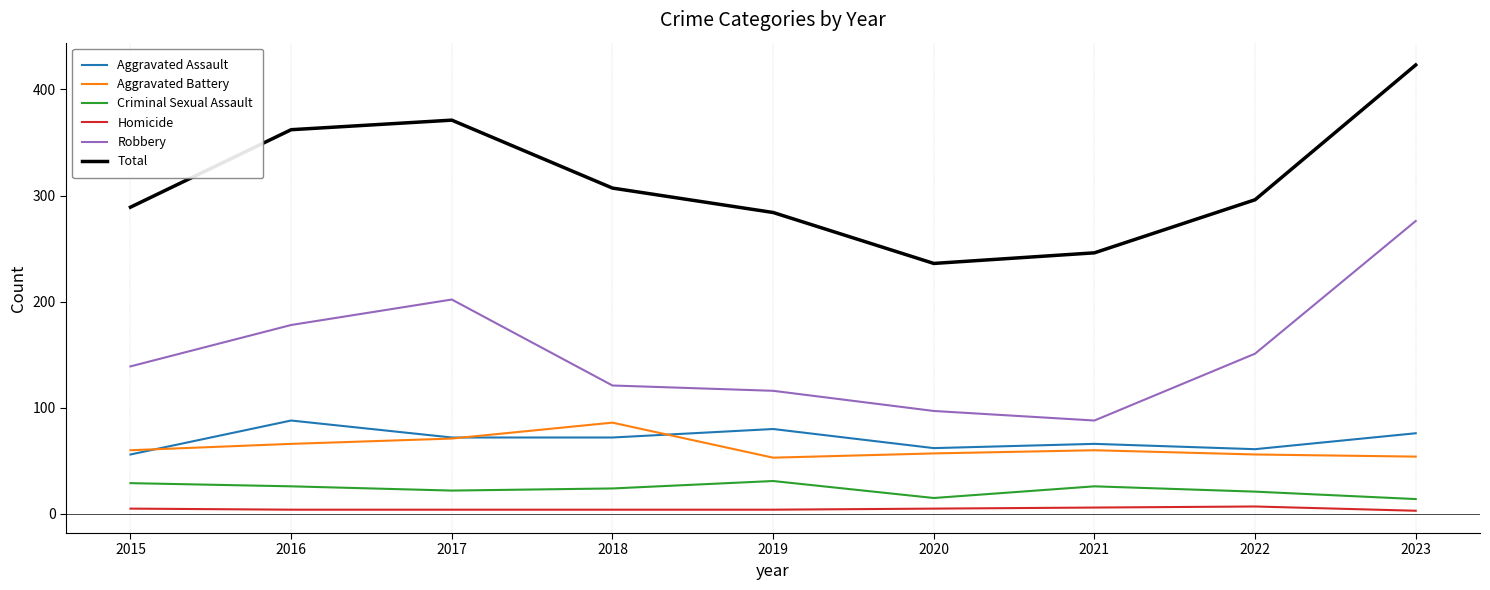

What is the minimum value for Aggravated Assault?

56